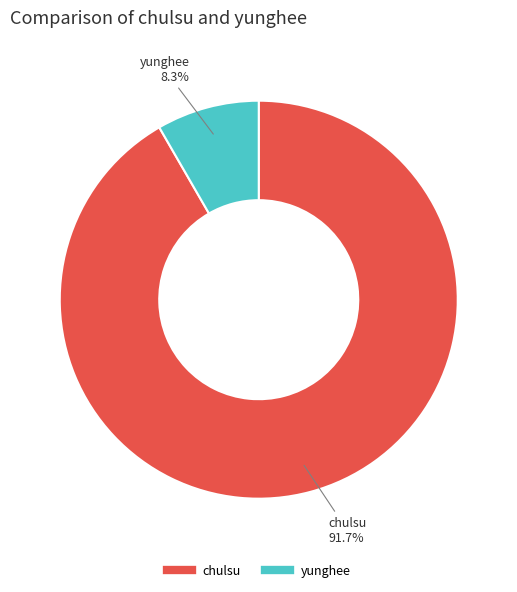

How many slices are in this pie chart?

2